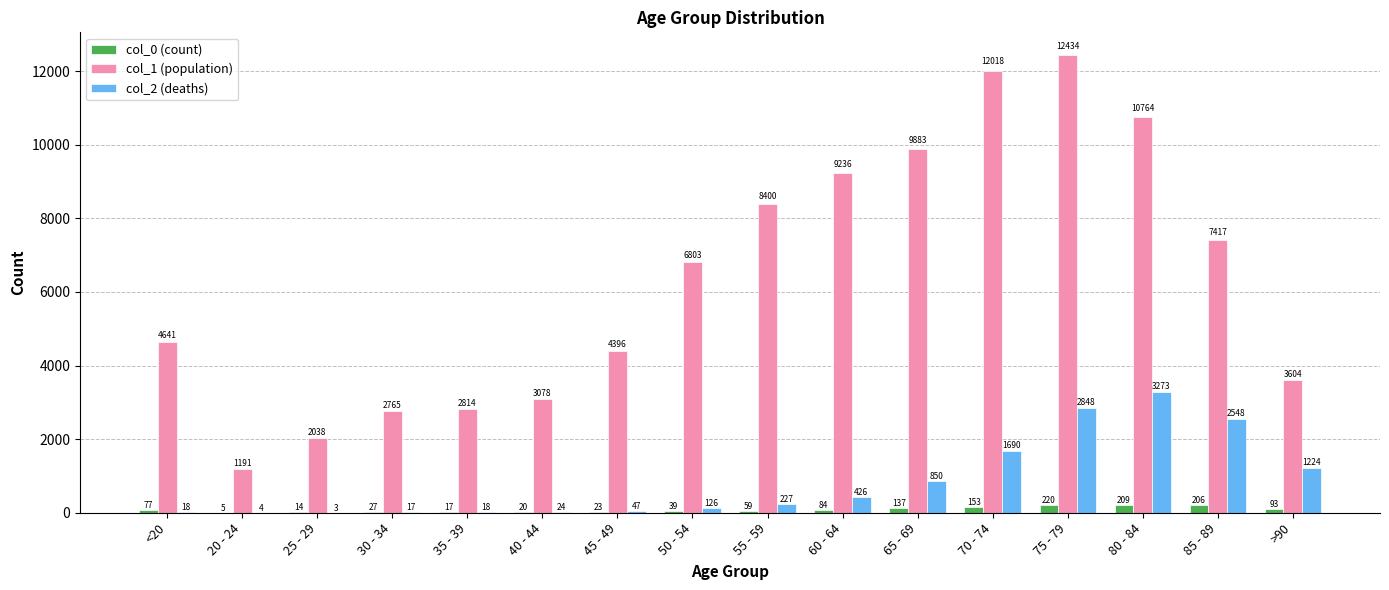

What is the average value of the col_0 (count) series?

86